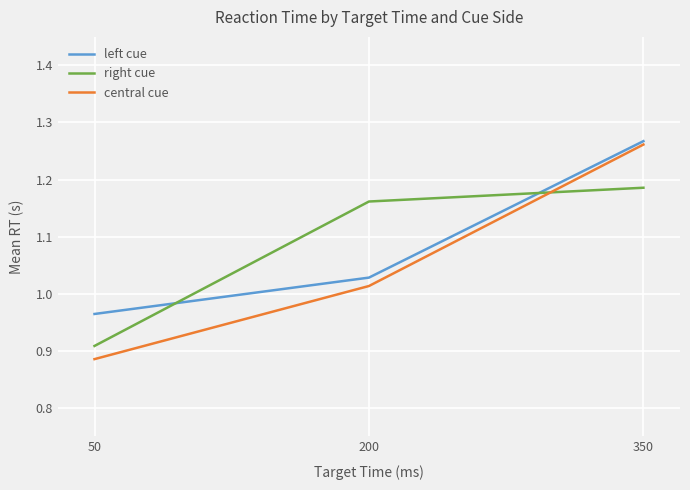

At which label does left cue first exceed 1?

200